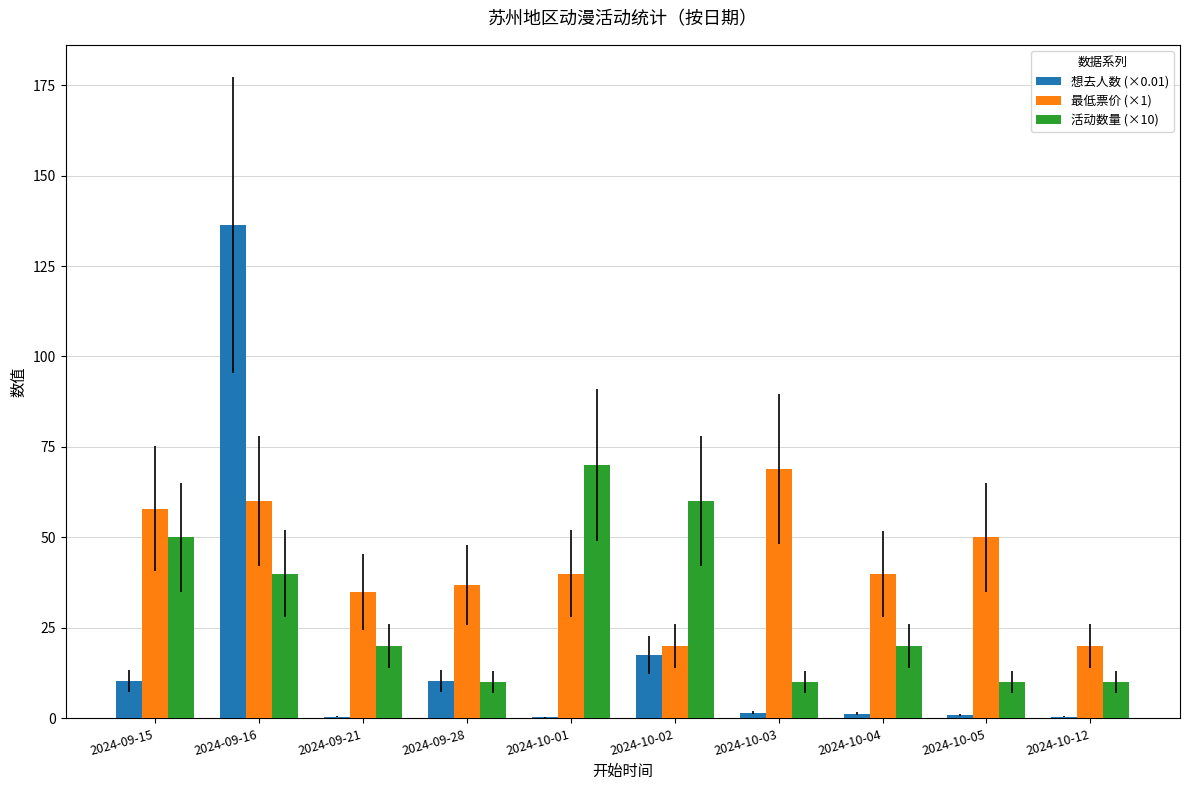

What is the sum of all 想去人数 (×0.01) values?

179.3